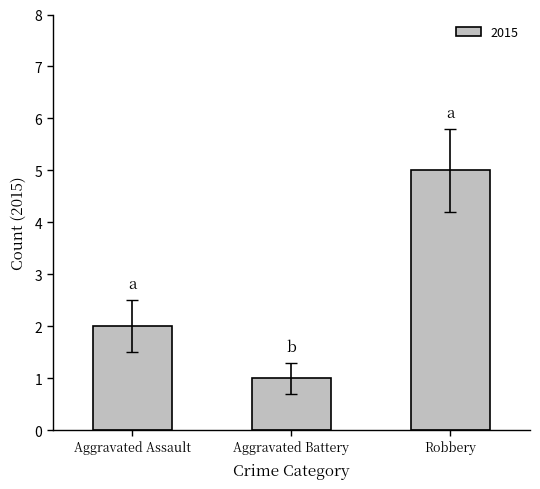

Reading right to left, list all the values displayed in this chart.

5	1	2